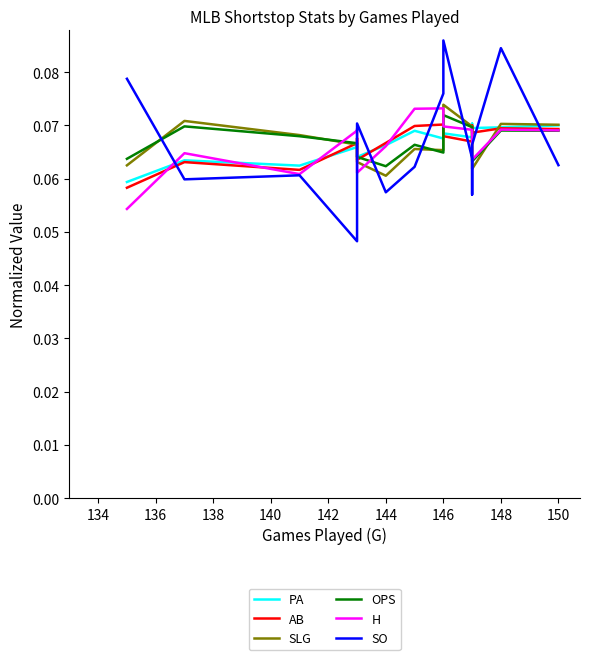

What are all the series names shown in the legend?

PA, AB, SLG, OPS, H, SO